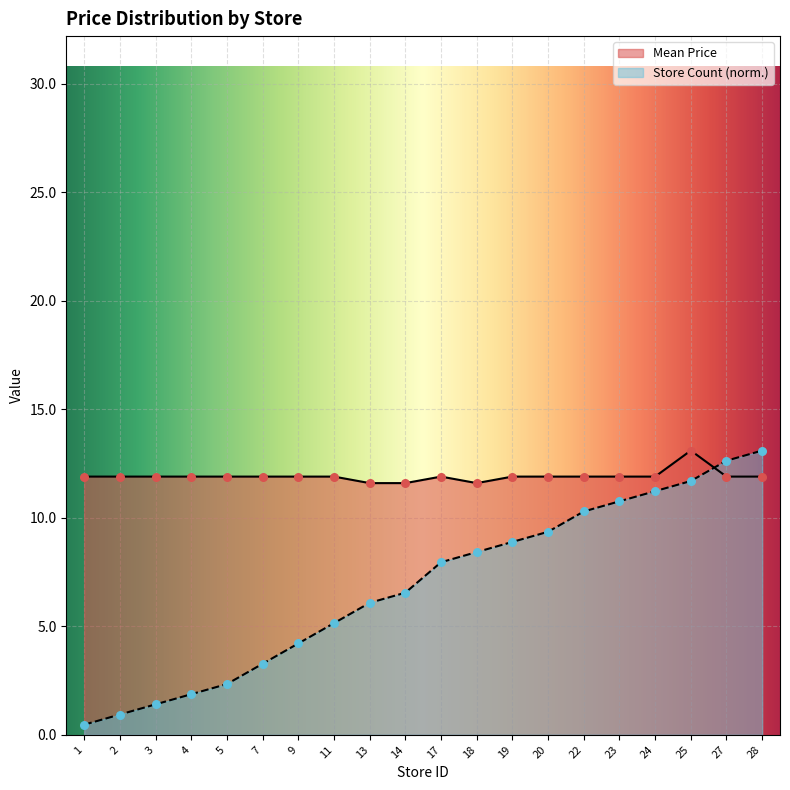

At which category is the sum across all series the highest?

28